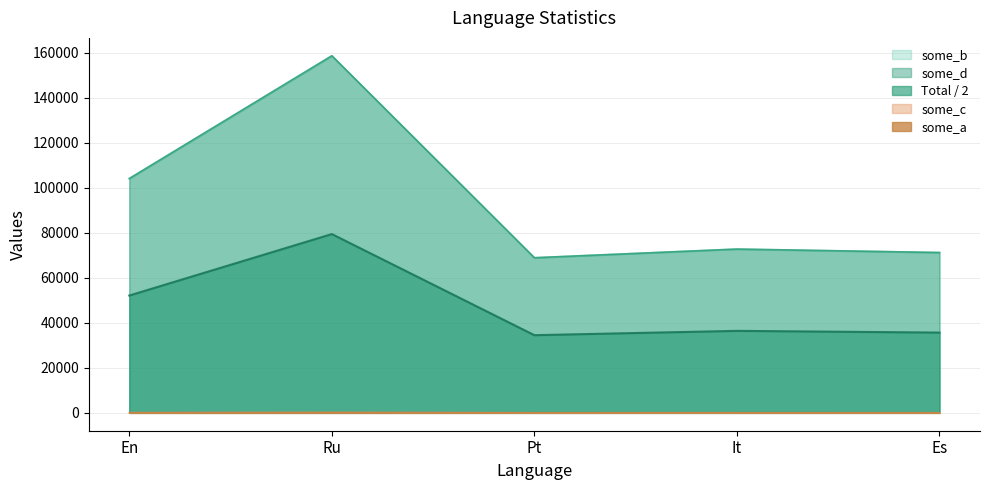

Where is some_a nearest to the value 185?

En